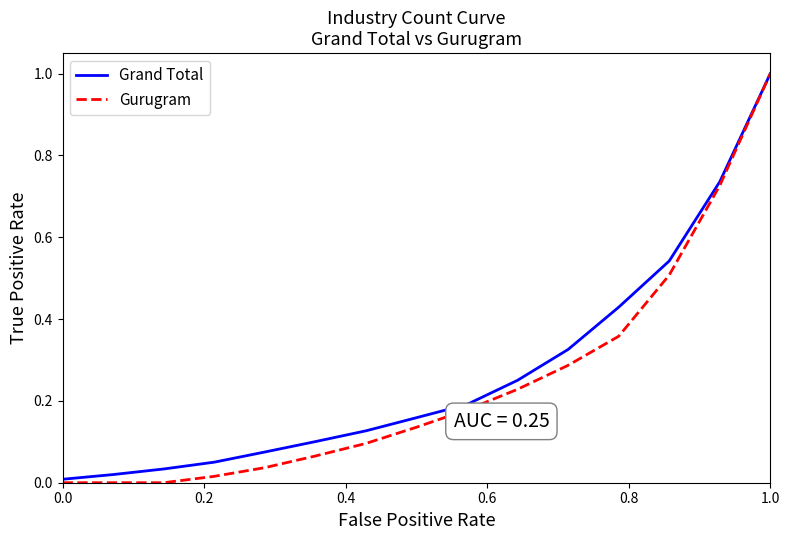

What is the maximum value for Gurugram?

1.0